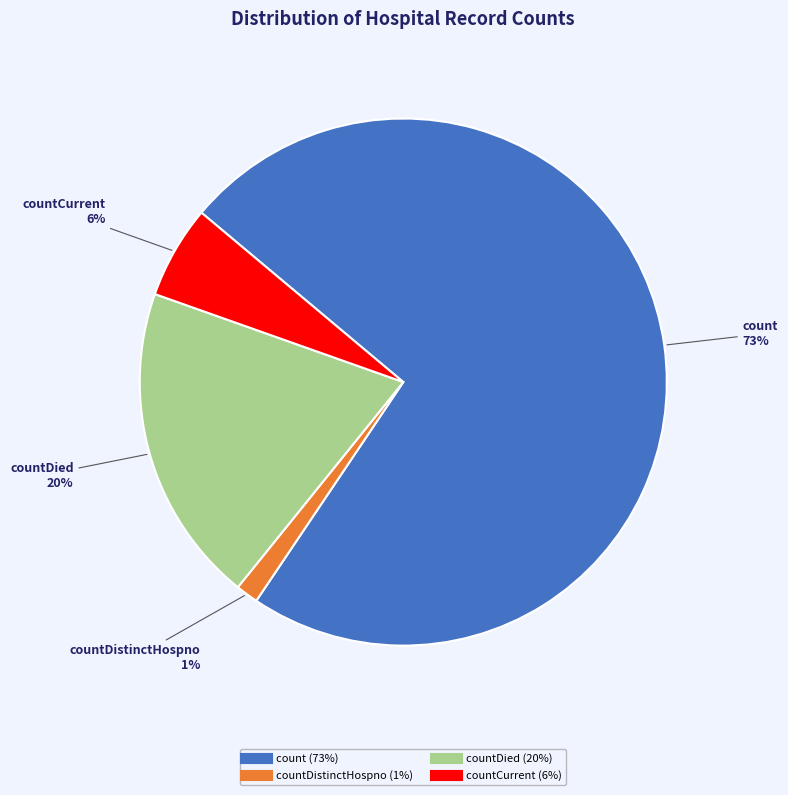

Does any single category account for the majority?

Yes